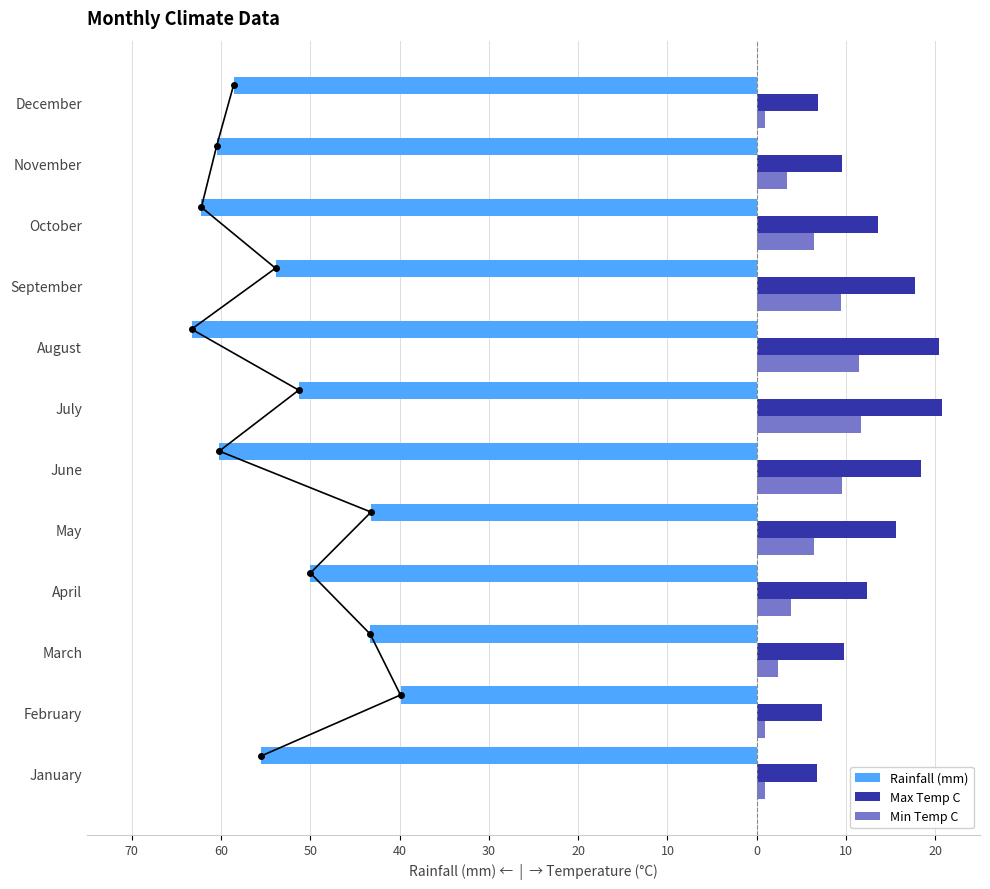

How many values in the Min Temp C series are below 6?

6